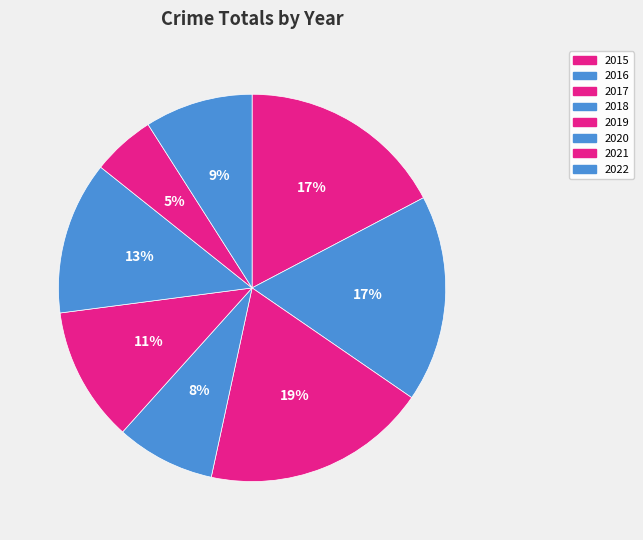

To the nearest percent, what portion does 2022 represent?

9%